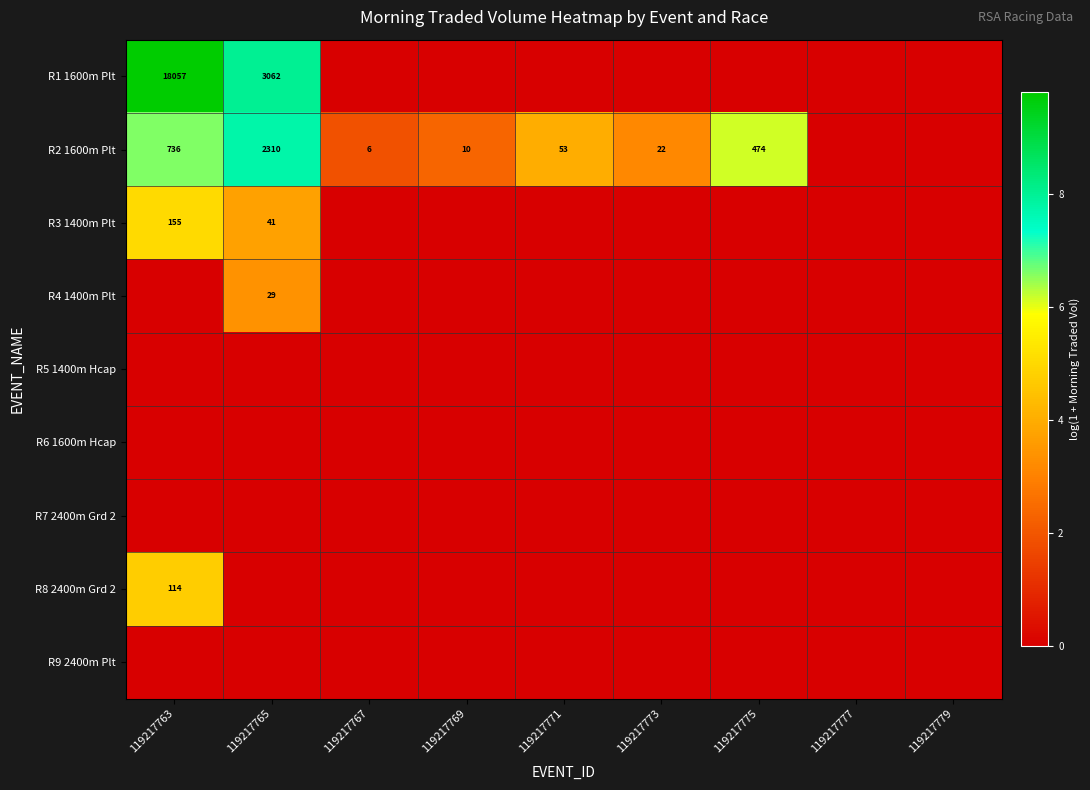

True or false: R2 1600m Plt has a value of 3 at 119217767.

False